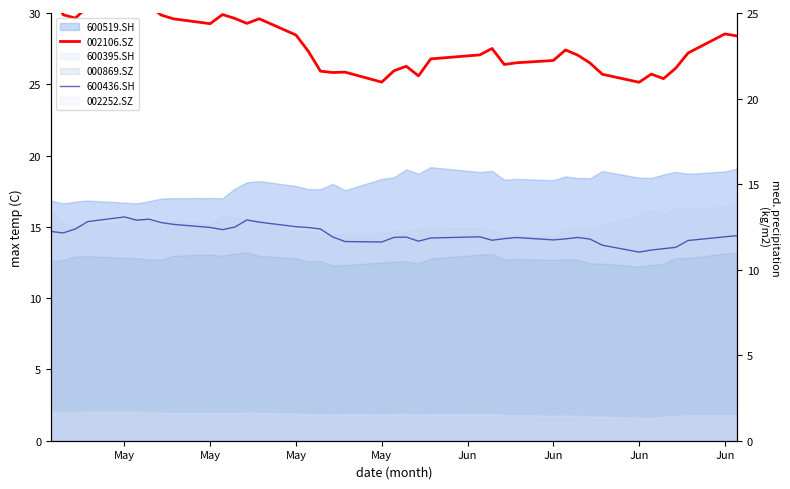

Does the chart have visible grid lines?

No